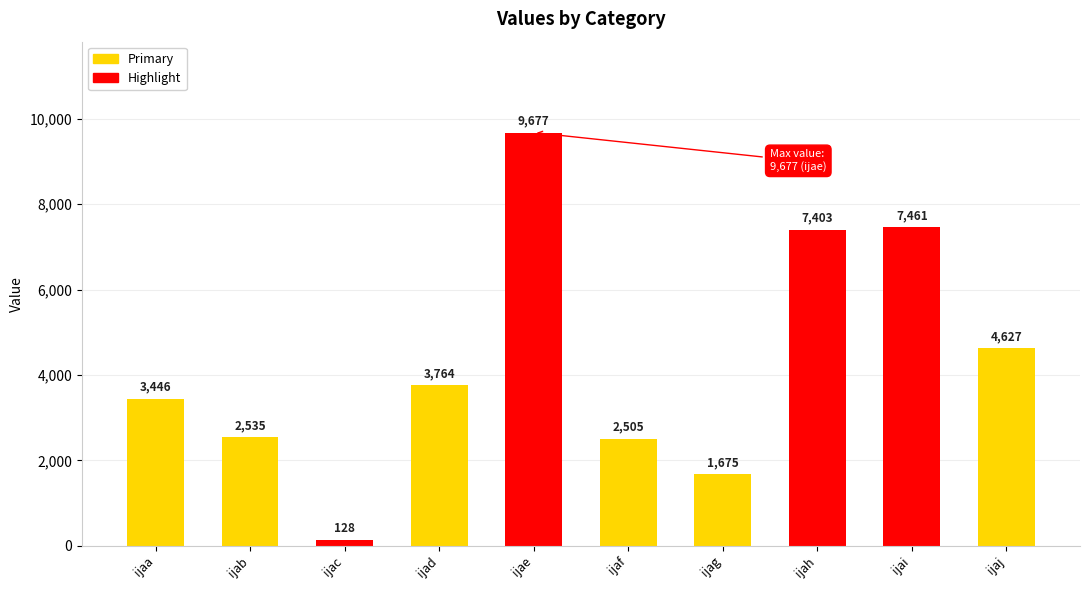

Rank the categories by value from highest to lowest.

ijae, ijai, ijah, ijaj, ijad, ijaa, ijab, ijaf, ijag, ijac